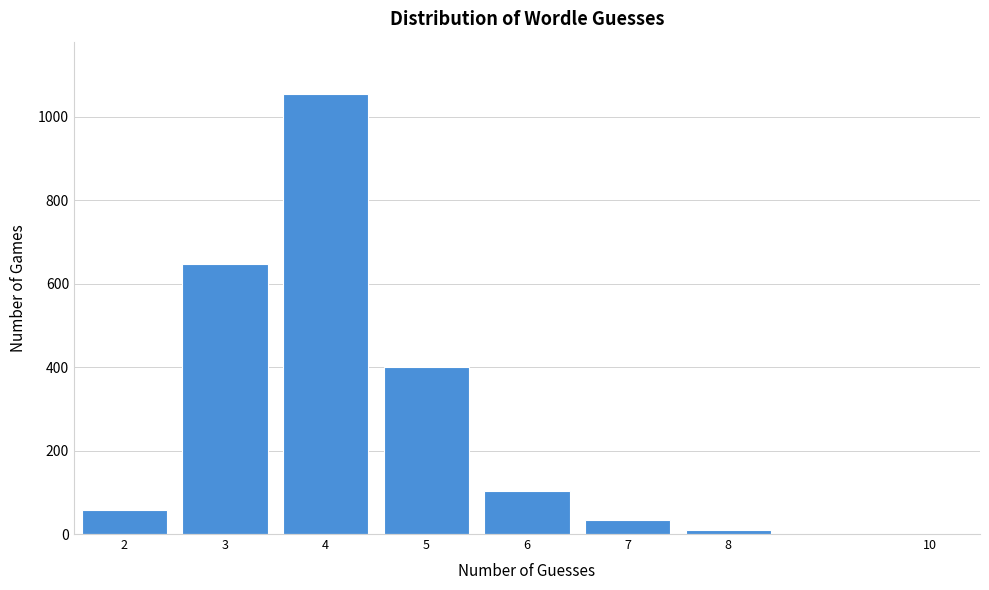

Reading right to left, extract all data points from this chart.

10=1	8=10	7=34	6=103	5=400	4=1054	3=648	2=58